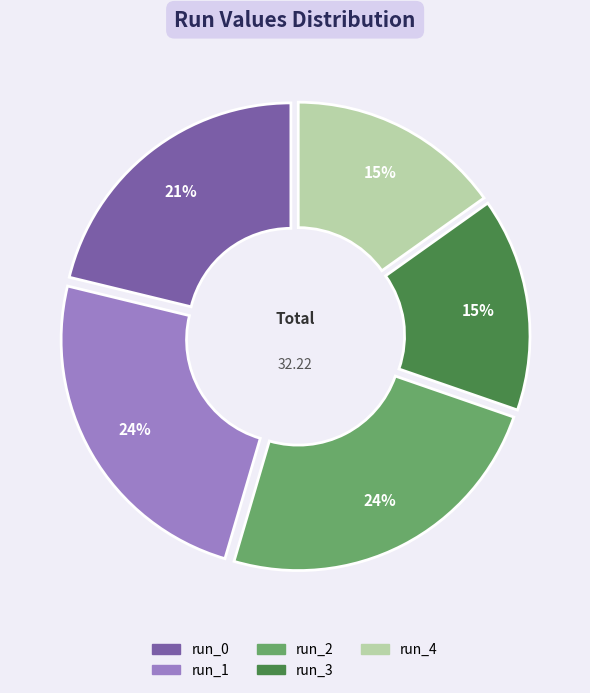

To the nearest percent, what is the average slice percentage?

20%